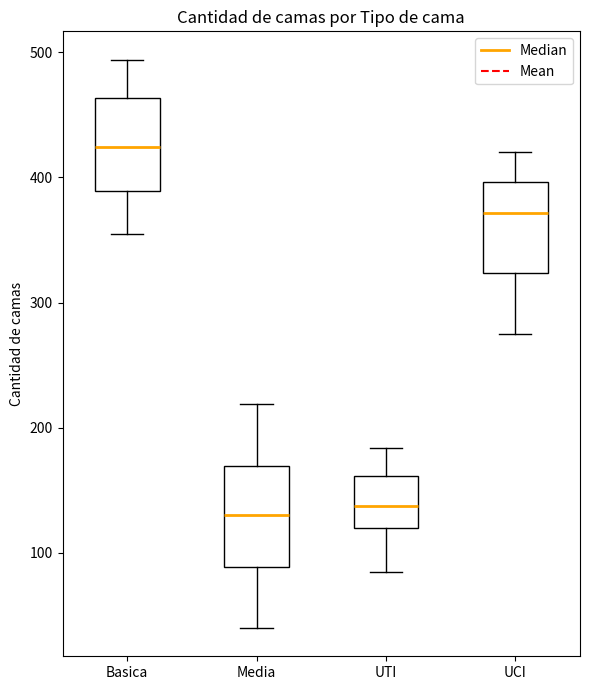

Reading left to right, read every box against the y-axis: the position of its median line, the range the box covers, and the ends of its whiskers. The values are not printed on the chart, so give them approximately, as read against the axis.

Basica: median 420, box 390 to 460, whiskers 360 to 490
Media: median 130, box 90 to 170, whiskers 40 to 220
UTI: median 140, box 120 to 160, whiskers 90 to 180
UCI: median 370, box 320 to 400, whiskers 280 to 420